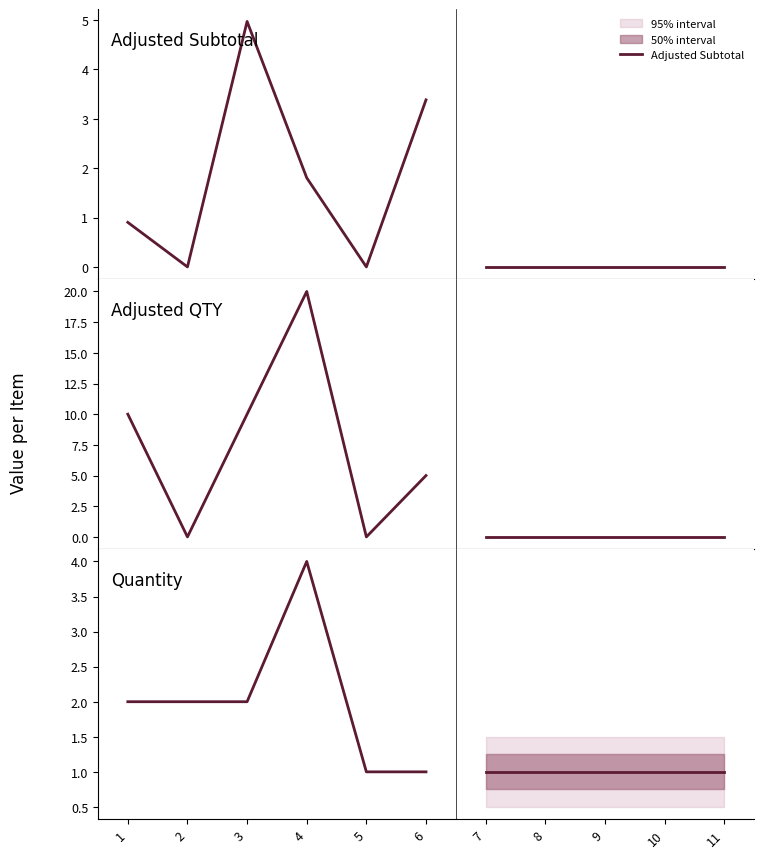

How many data points in Quantity are less than 2?

2